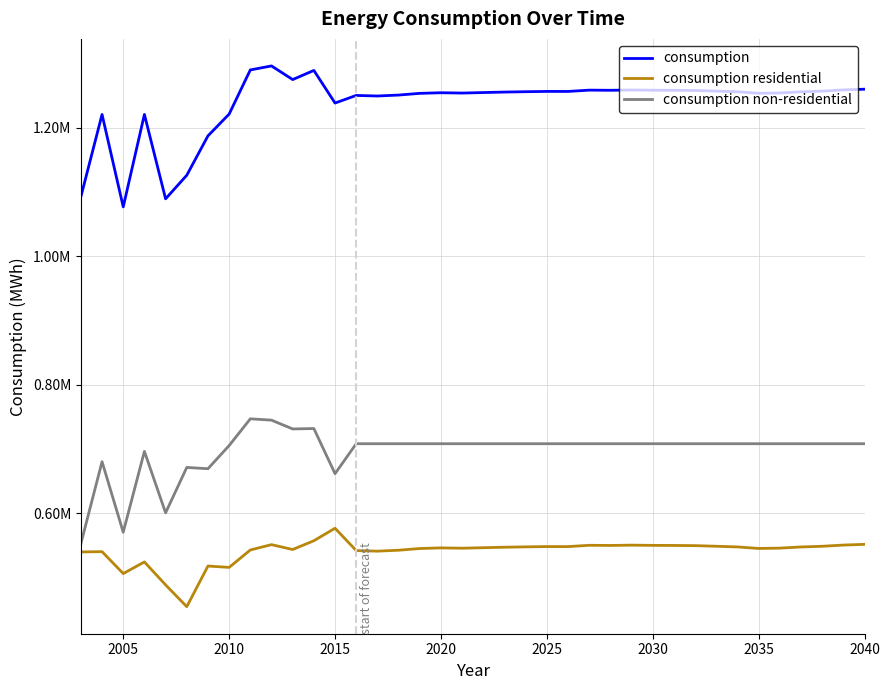

What is the value of the consumption residential point at the 38th from the left?

551603